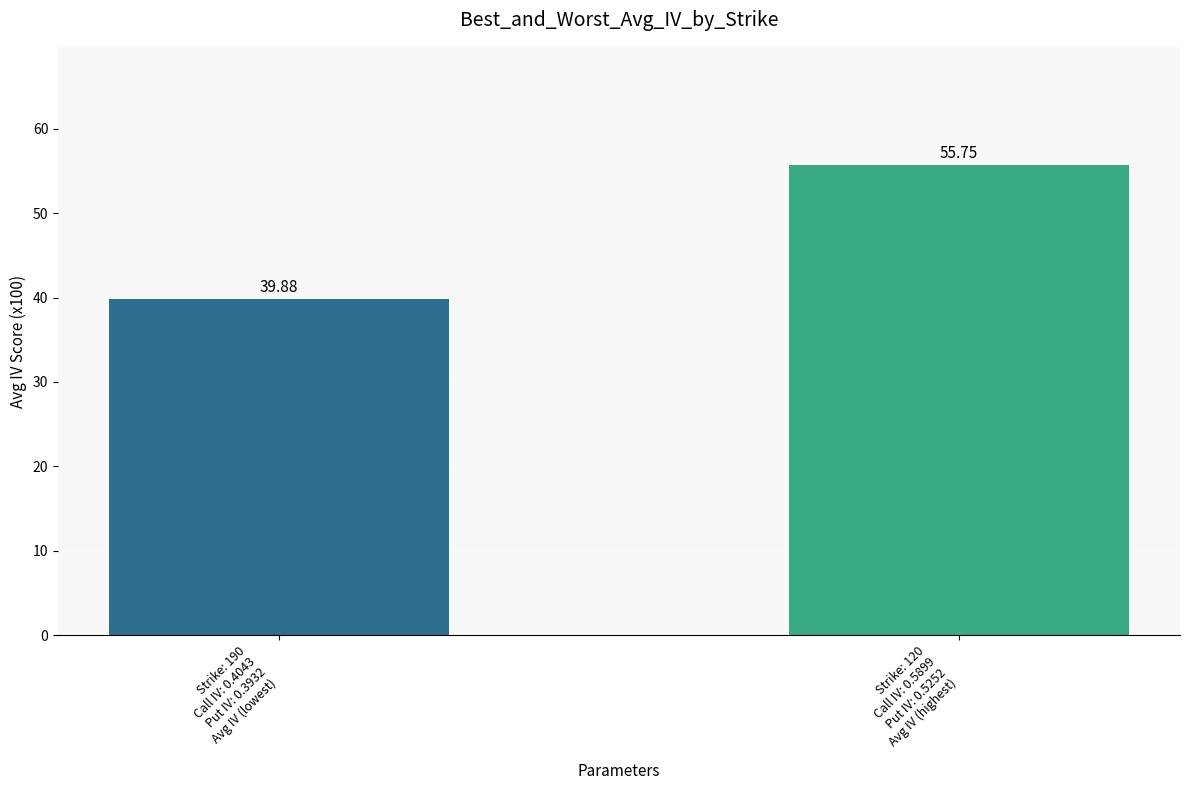

Reading right to left, extract all data points from this chart.

Strike: 120
Call IV: 0.5899
Put IV: 0.5252
Avg IV (highest)=55.8	Strike: 190
Call IV: 0.4043
Put IV: 0.3932
Avg IV (lowest)=39.9